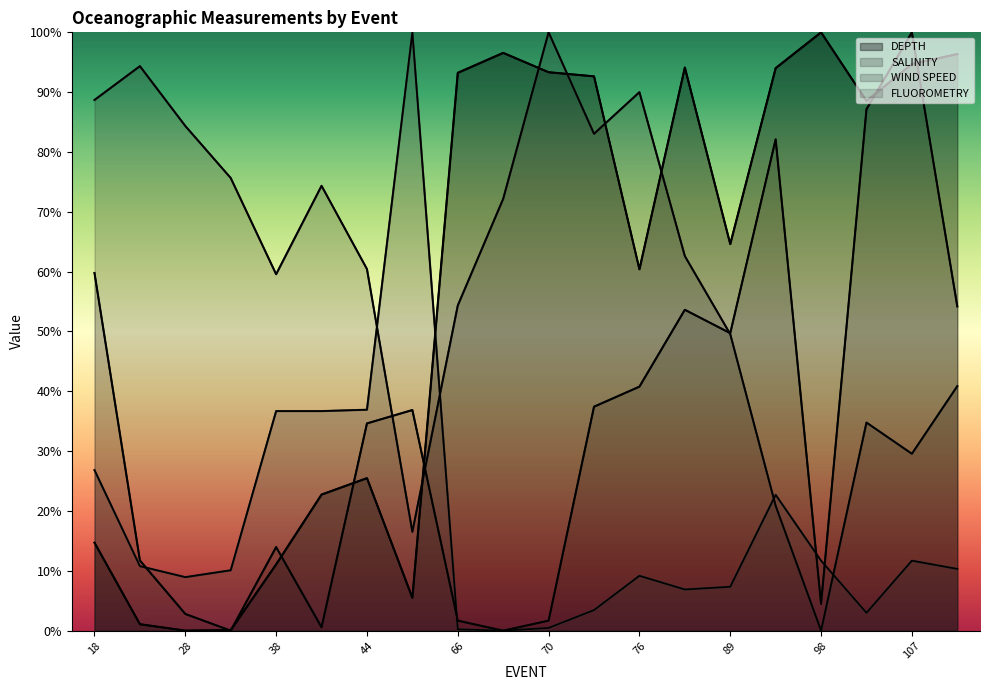

How many lines are shown in the chart?

4